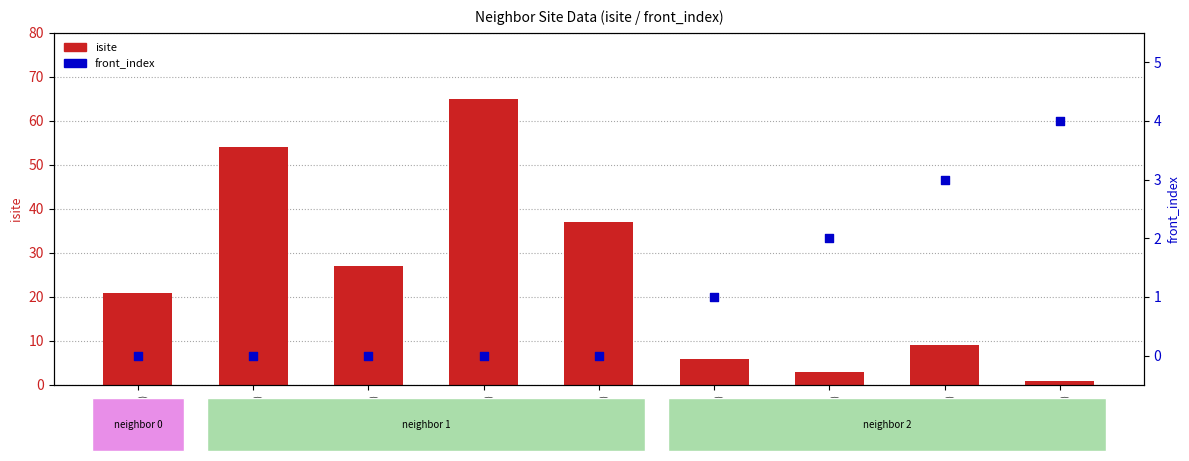

Which series reaches the minimum Y coordinate?

front_index